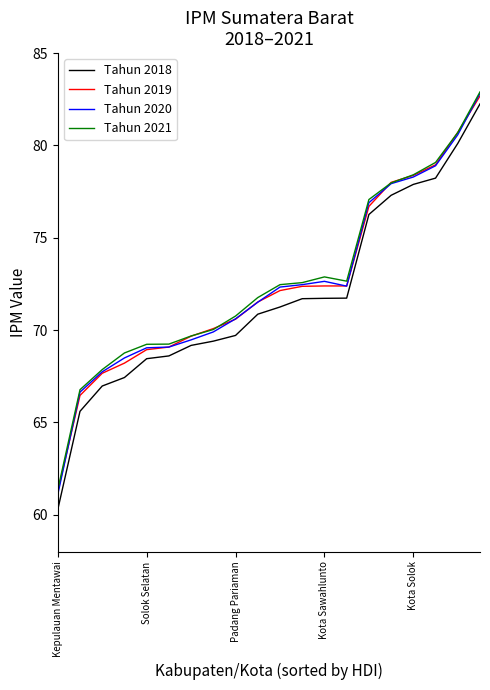

At how many categories does at least one series exceed 67?

18